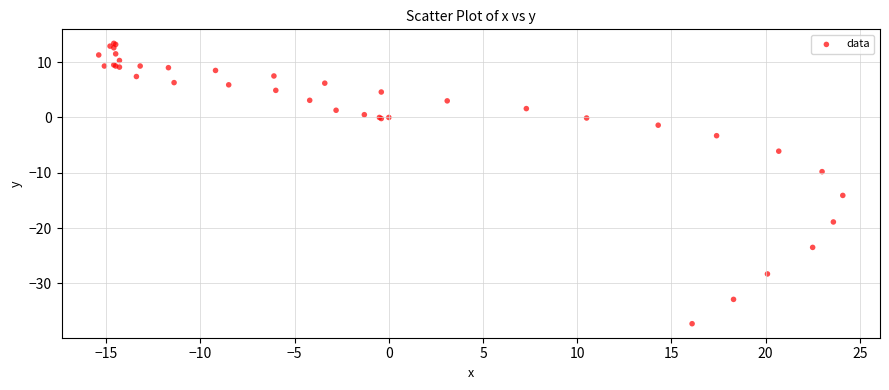

What Y value in the scatter plot is closest to -11?

-9.8